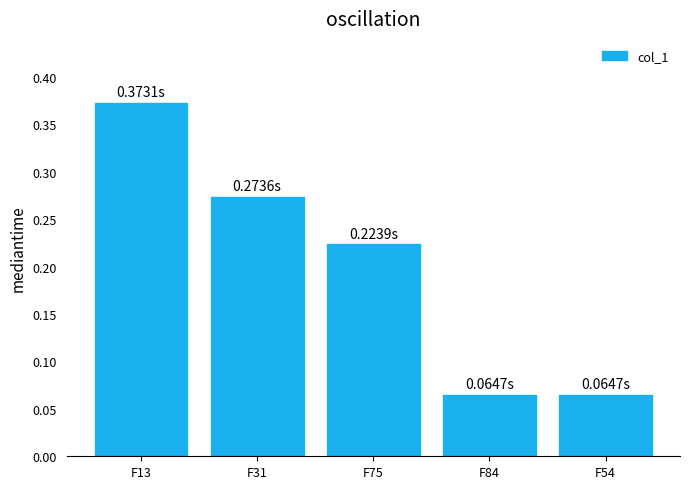

What is the change in value from F13 to F31?

-0.1